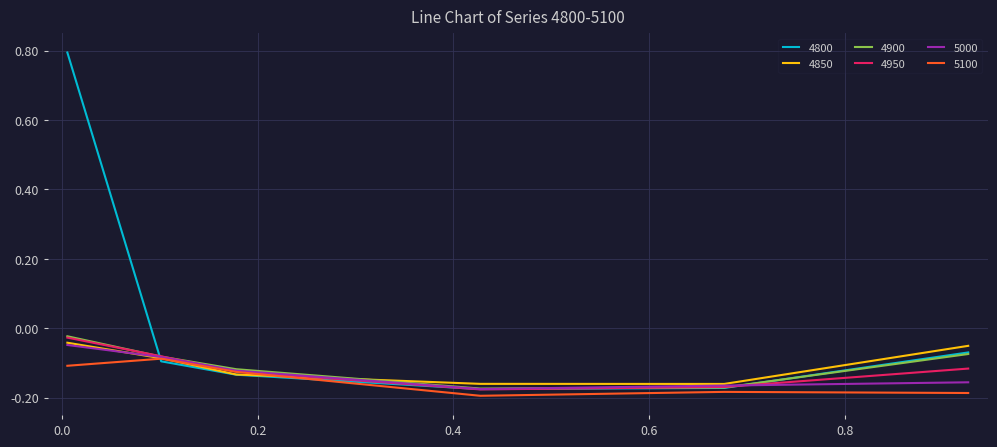

Which series has the largest total across all categories?

4800